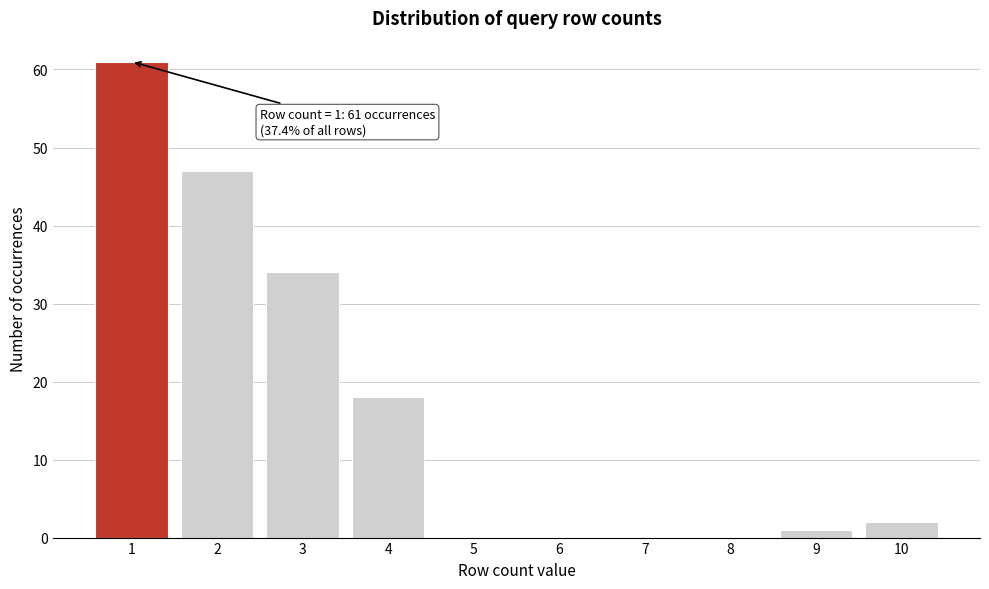

Reading left to right, extract all data points from this chart.

1=61	2=47	3=34	4=18	5=0	6=0	7=0	8=0	9=1	10=2